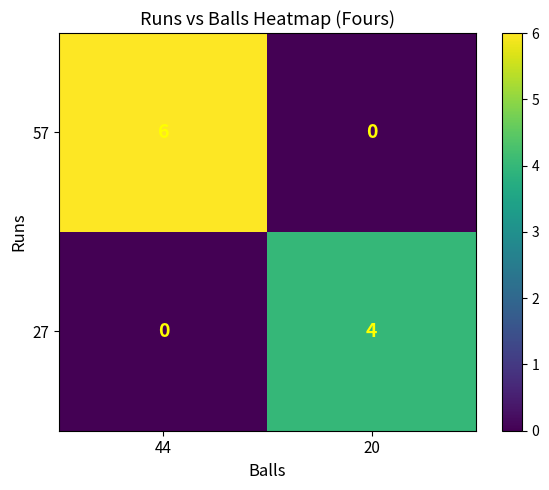

Rank the series at 20 from highest to lowest value.

27, 57